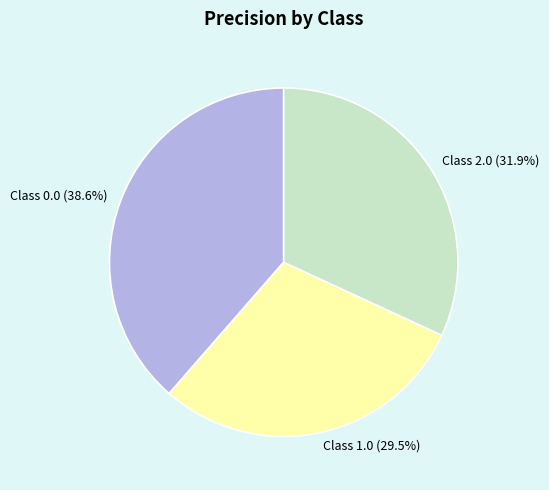

Is there any slice that represents more than half of the pie?

No